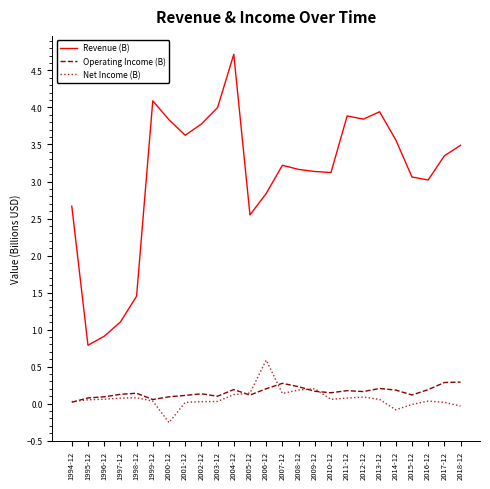

Between 1995-12 and 1999-12, which series saw the biggest shift?

Revenue (B)